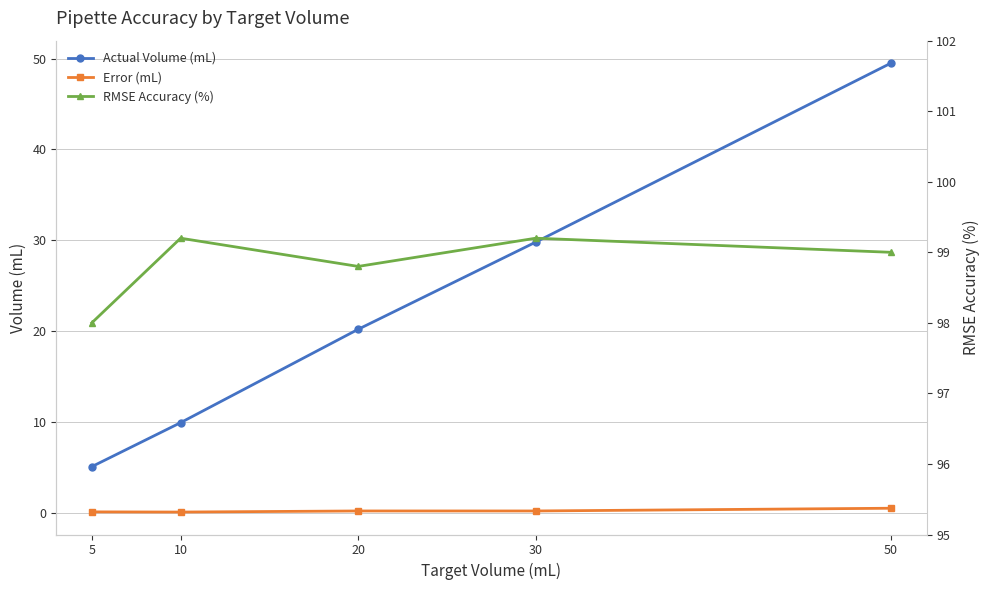

How many Error (mL) values are between 0 and 1?

5